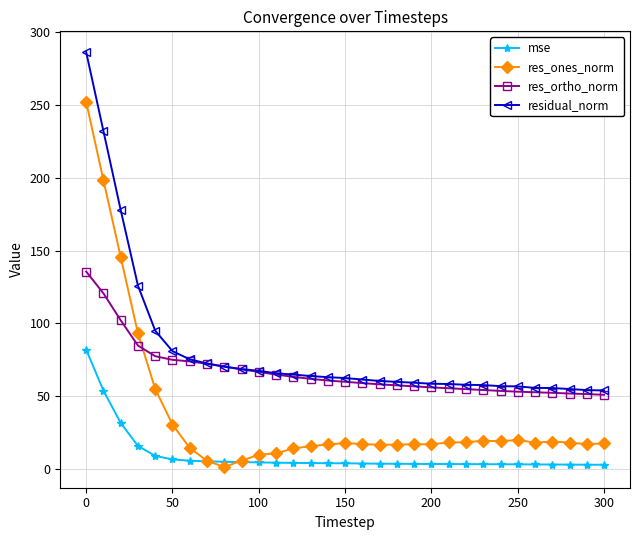

Which series has the widest spread of values?

res_ones_norm